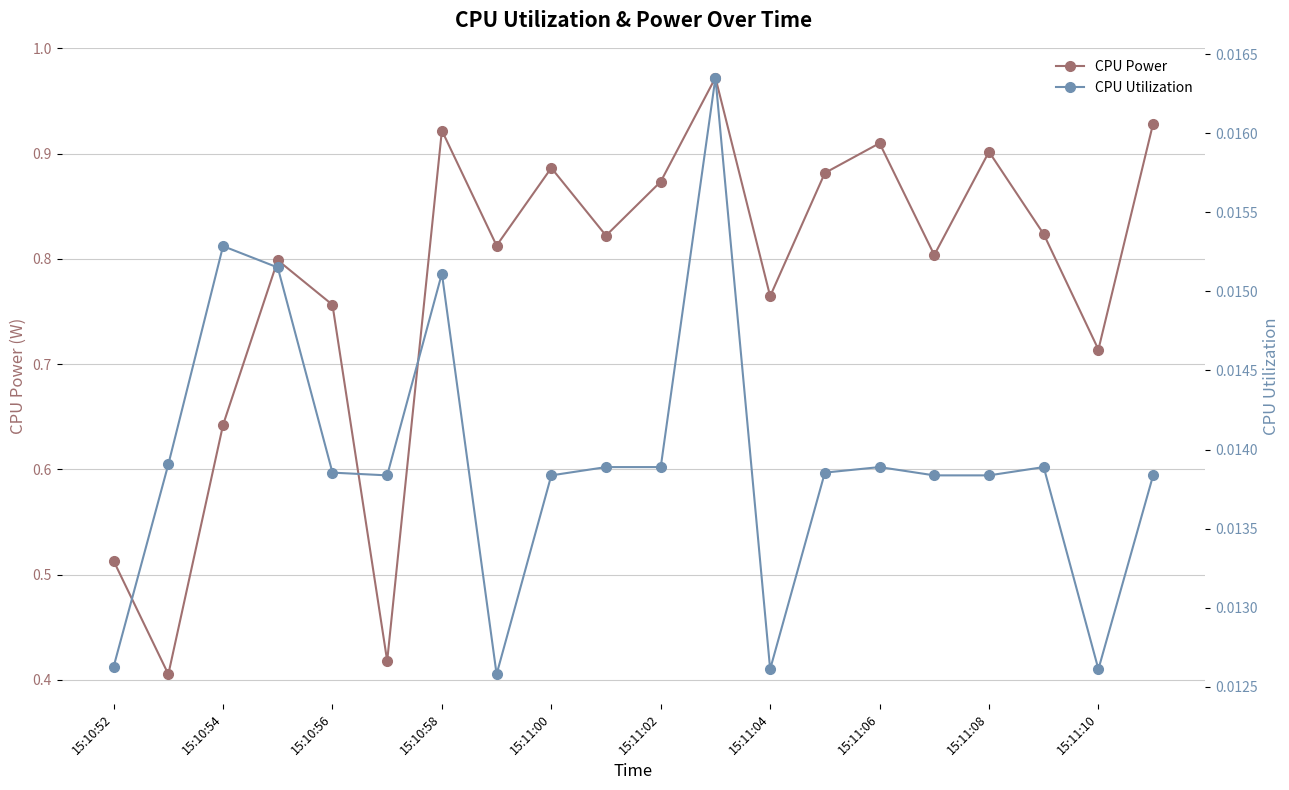

What is the difference between the CPU Power values at 15 and 19?

0.1